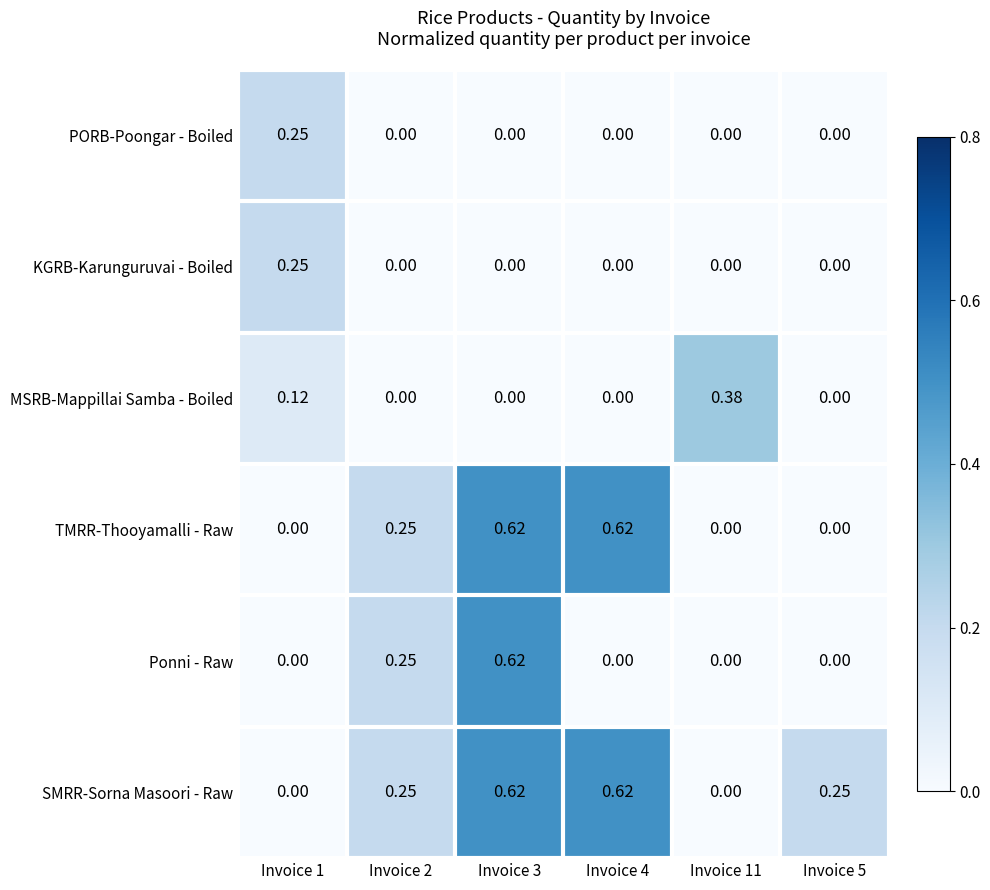

Is the value of SMRR-Sorna Masoori - Raw at Invoice 2 greater than the value of Ponni - Raw at Invoice 3?

No